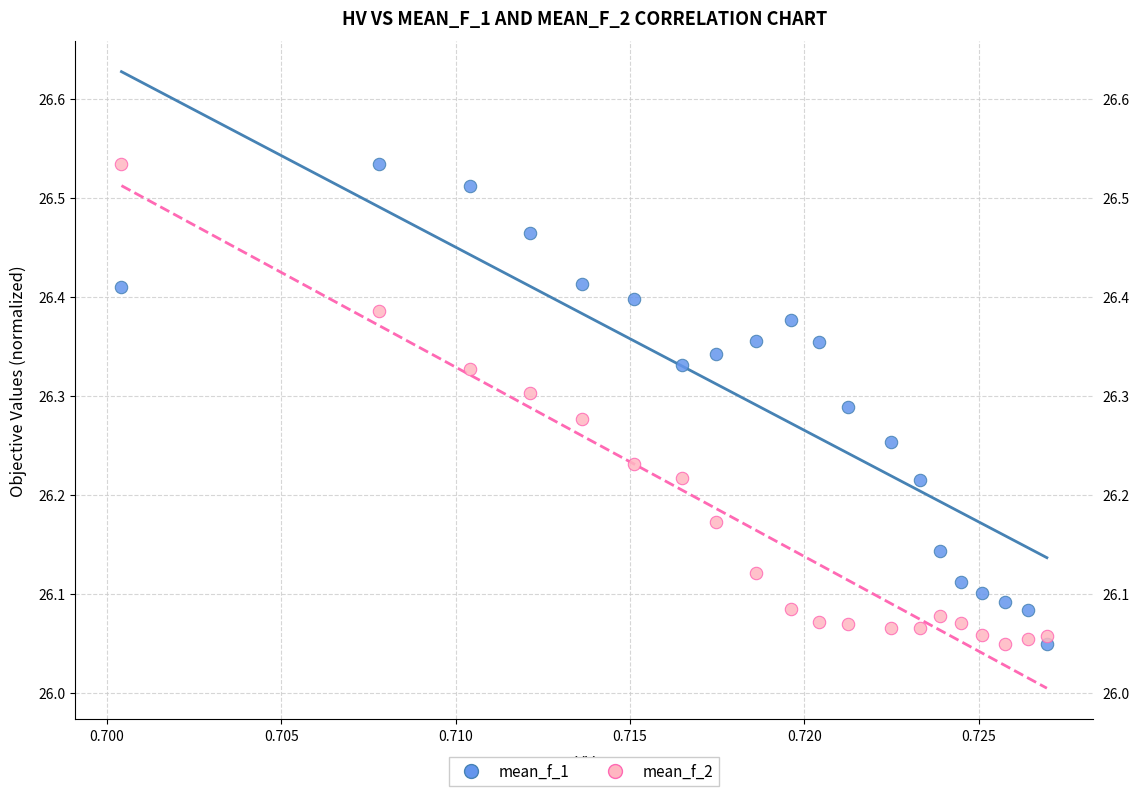

Across all data points, what is the range of Y values (max minus min)?

0.5